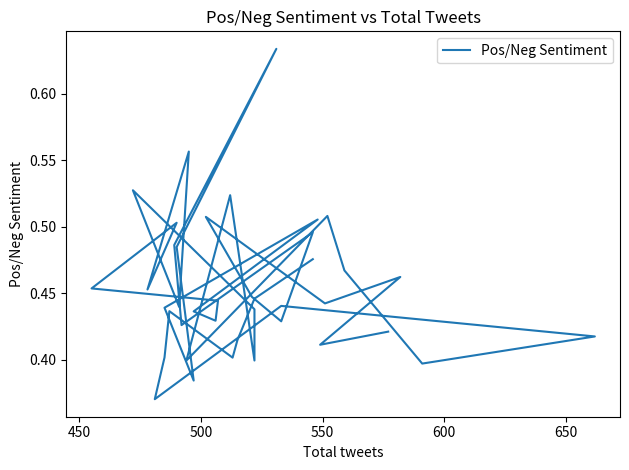

How many data points does each series have?

40